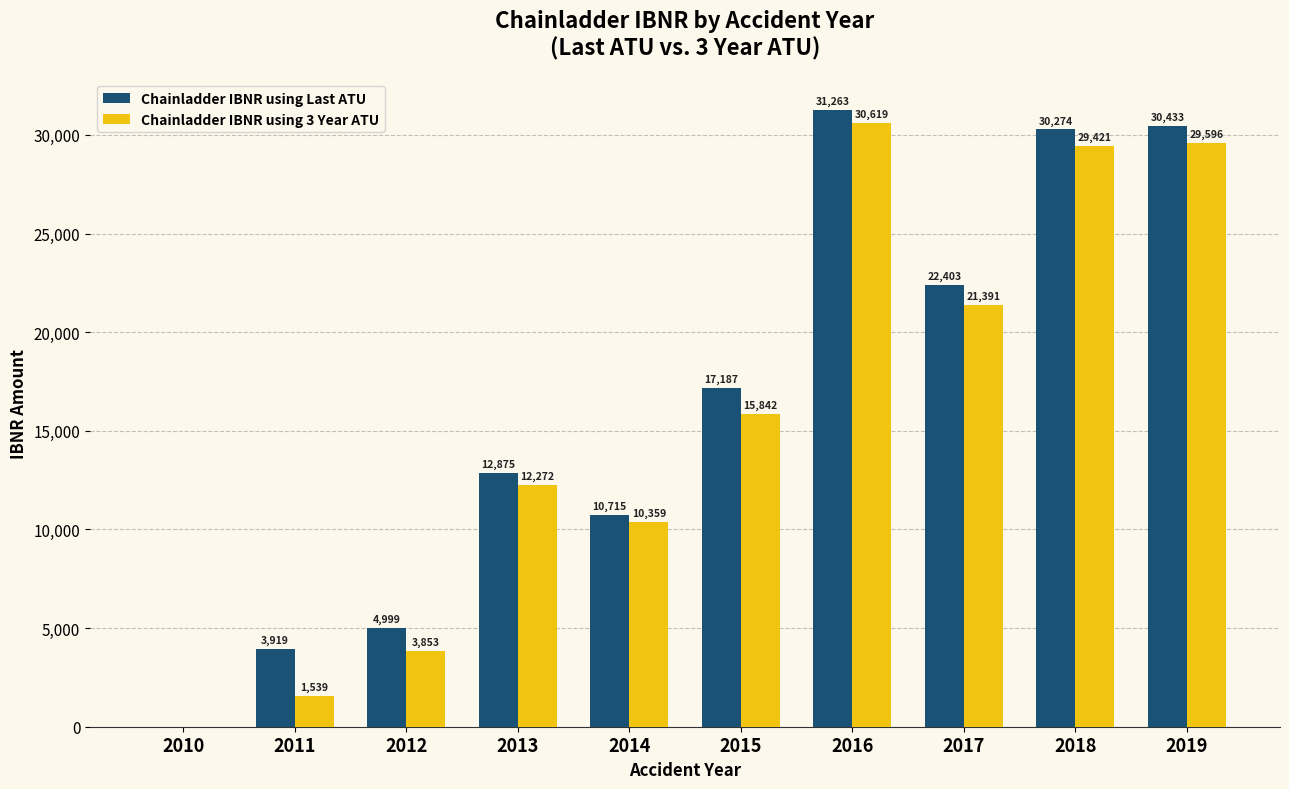

What is the approximate value of Chainladder IBNR using Last ATU at 2014?

10714.8